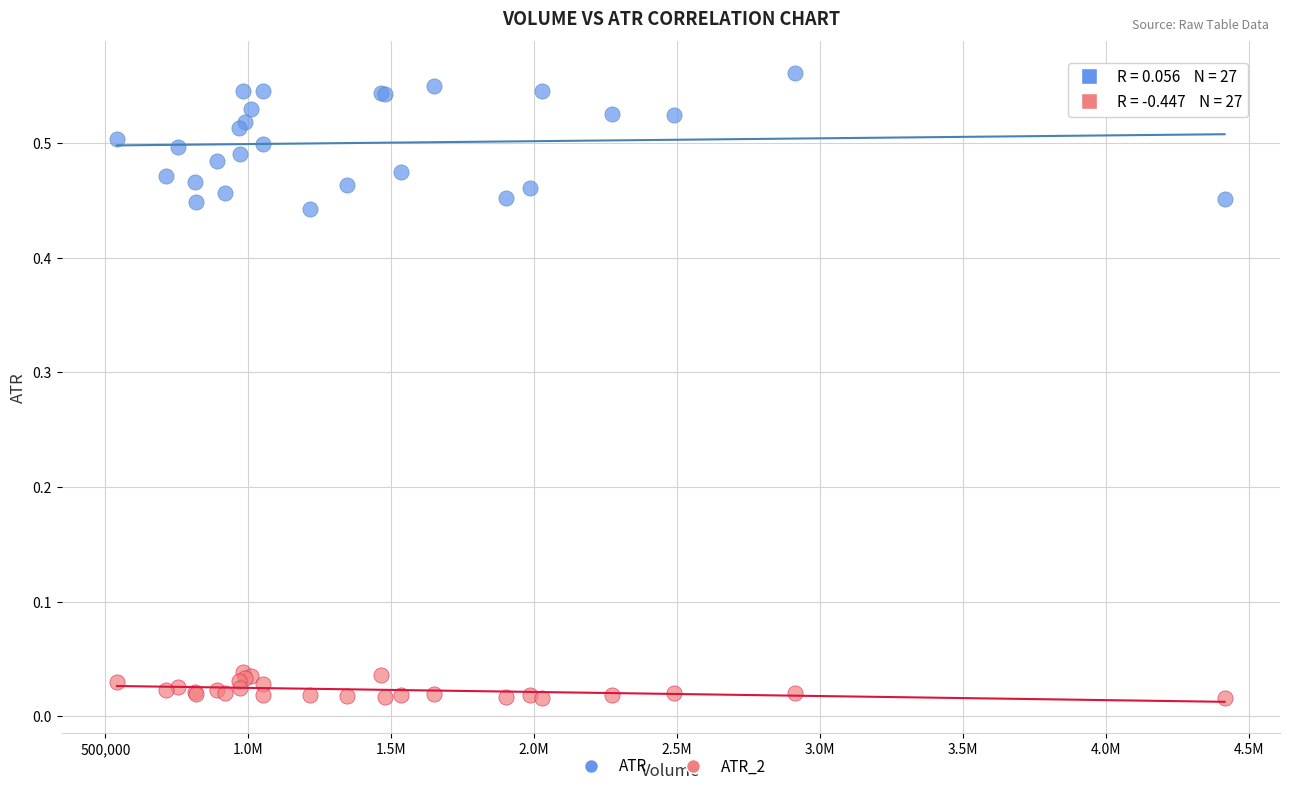

Which series contains the lowest Y value?

ATR_2